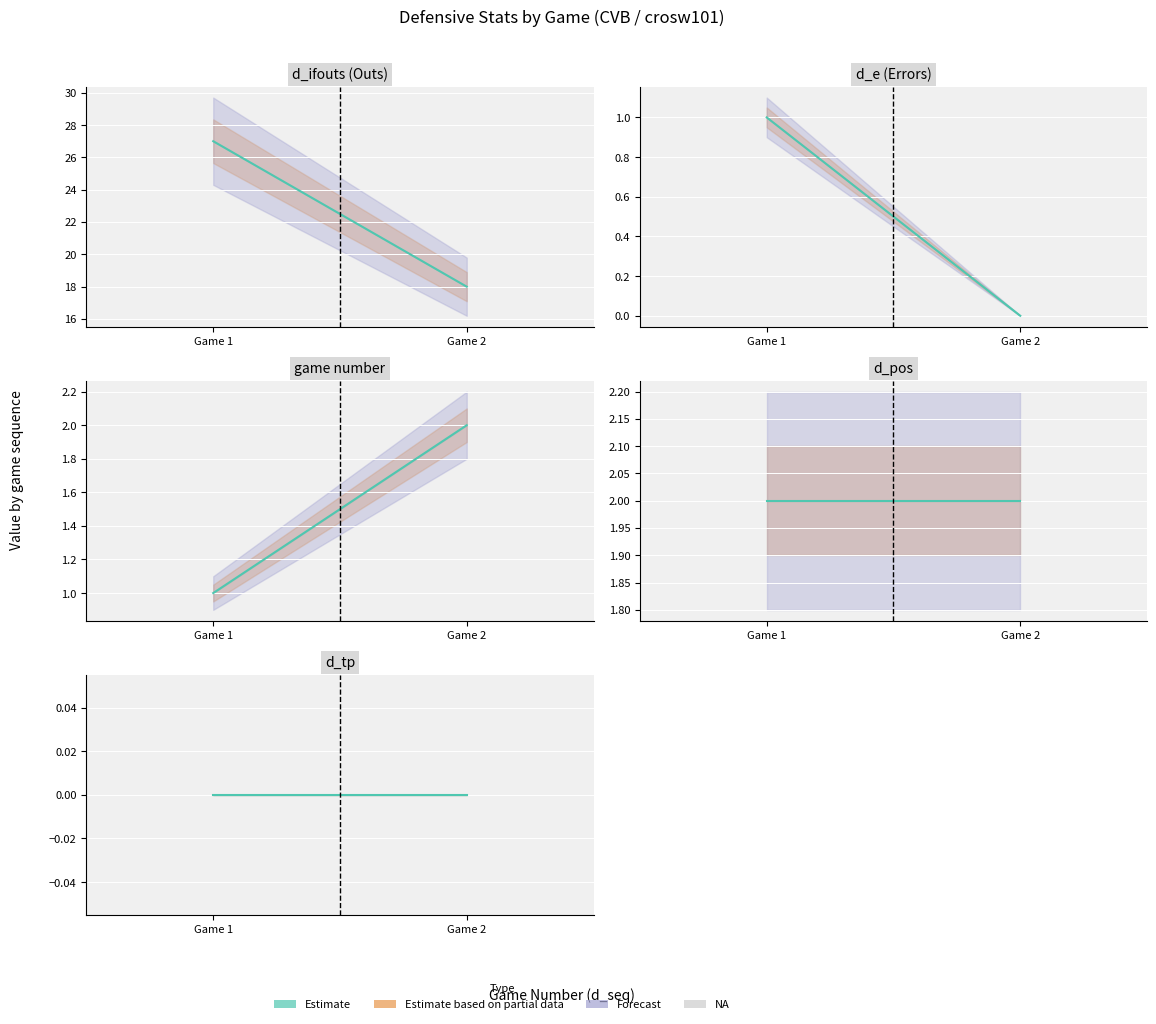

What is the average value of the d_pos series?

2